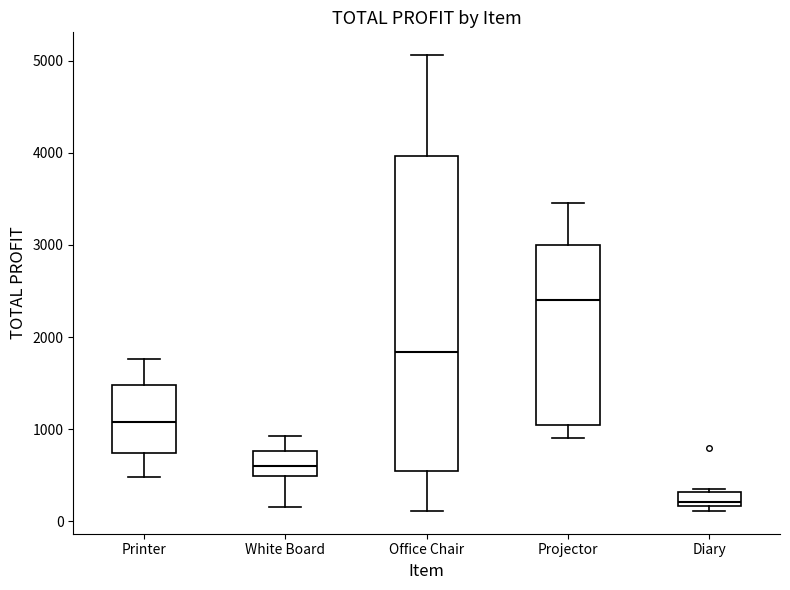

Reading left to right, transcribe this box plot: for each box, give where its median line is, the range the box spans, and where its two whiskers end, as read against the y-axis. The values are not printed on the chart, so give them approximately, as read against the axis.

Printer: median 1100, box 700 to 1500, whiskers 500 to 1800
White Board: median 600, box 500 to 800, whiskers 200 to 900
Office Chair: median 1800, box 500 to 4000, whiskers 100 to 5100
Projector: median 2400, box 1000 to 3000, whiskers 900 to 3400
Diary: median 200 (just above the box's lower edge), box 200 to 300, whiskers 100 to 400